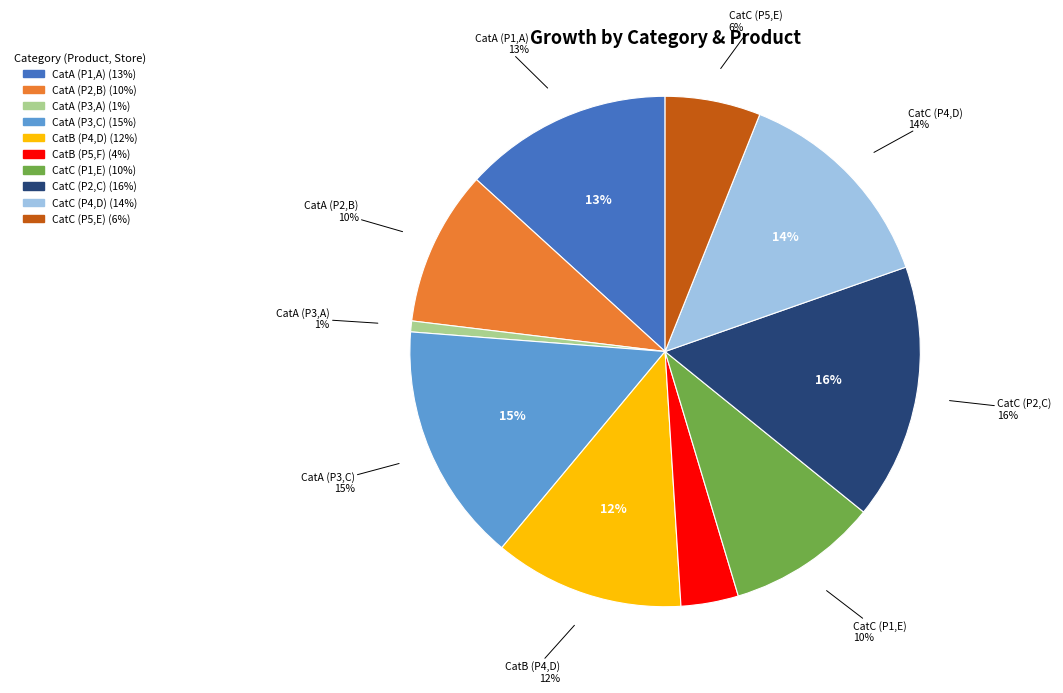

How many slices are in this pie chart?

10